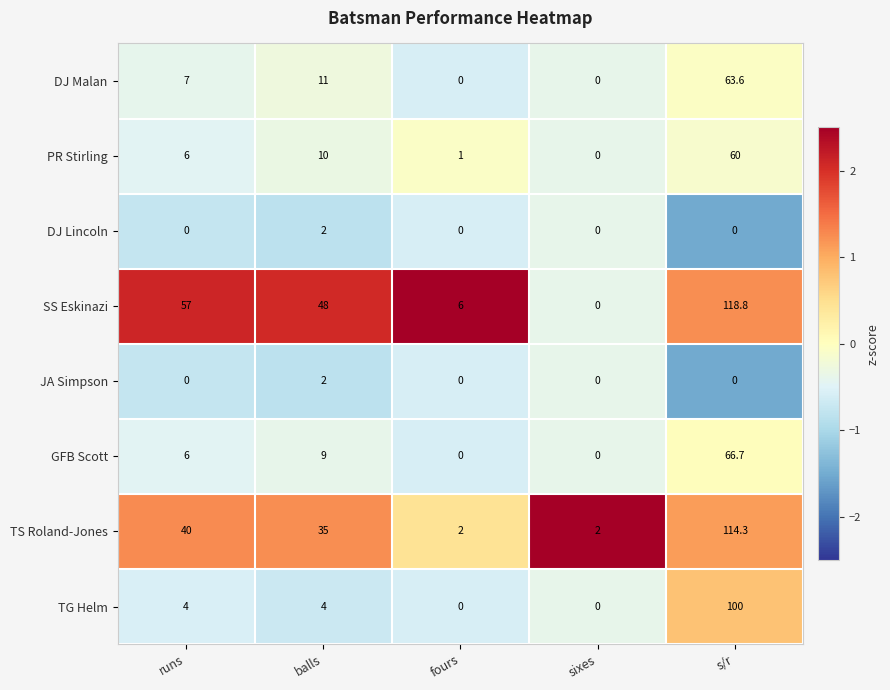

The DJ Malan series shows 103.4 at s/r. True or false?

False